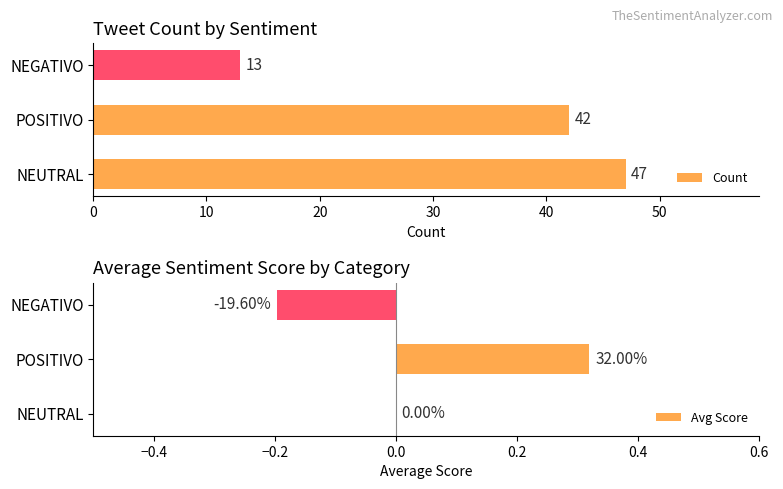

What is the maximum value for Count?

47